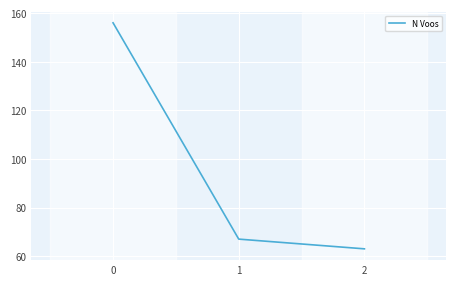

What is the smallest value displayed?

63